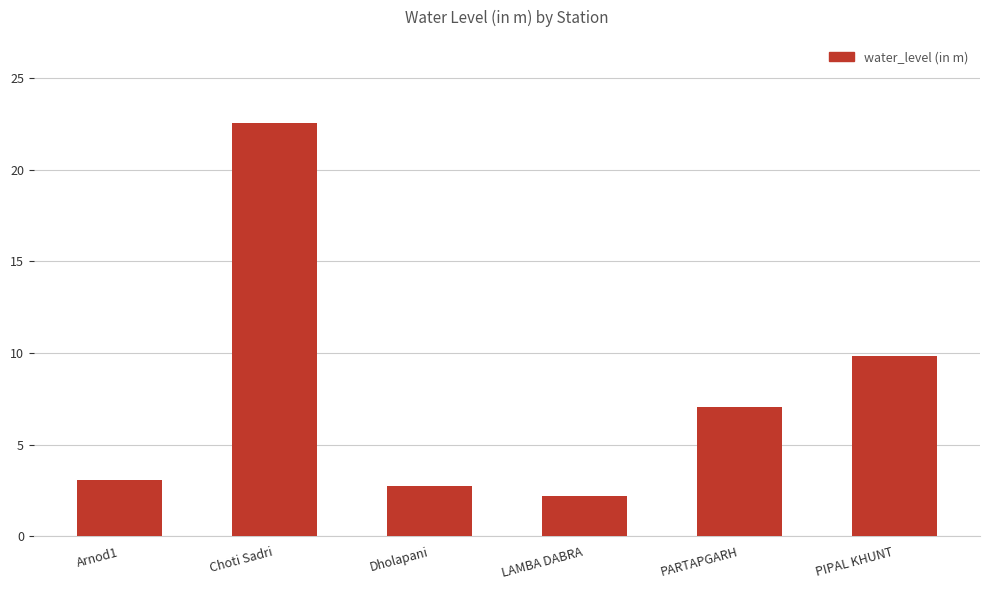

Where does the data first go above 7?

Choti Sadri